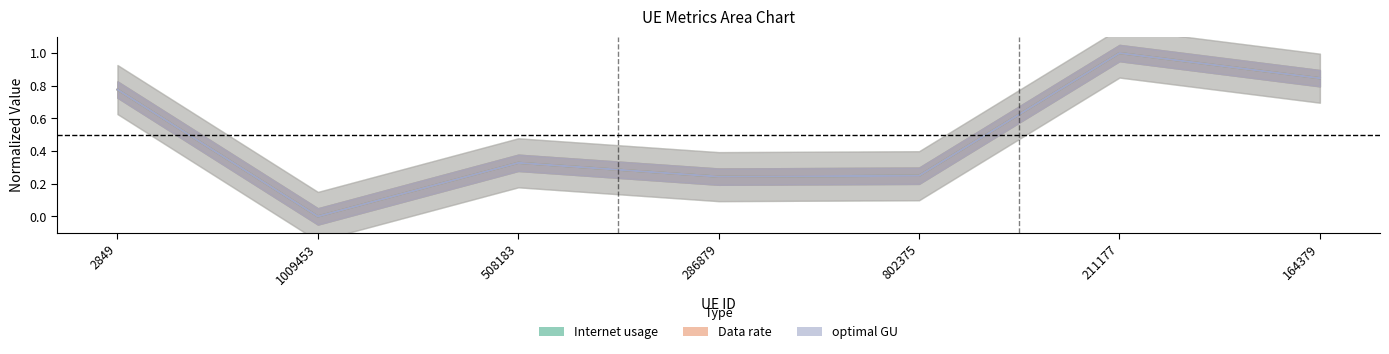

What position from the right is 286879?

4